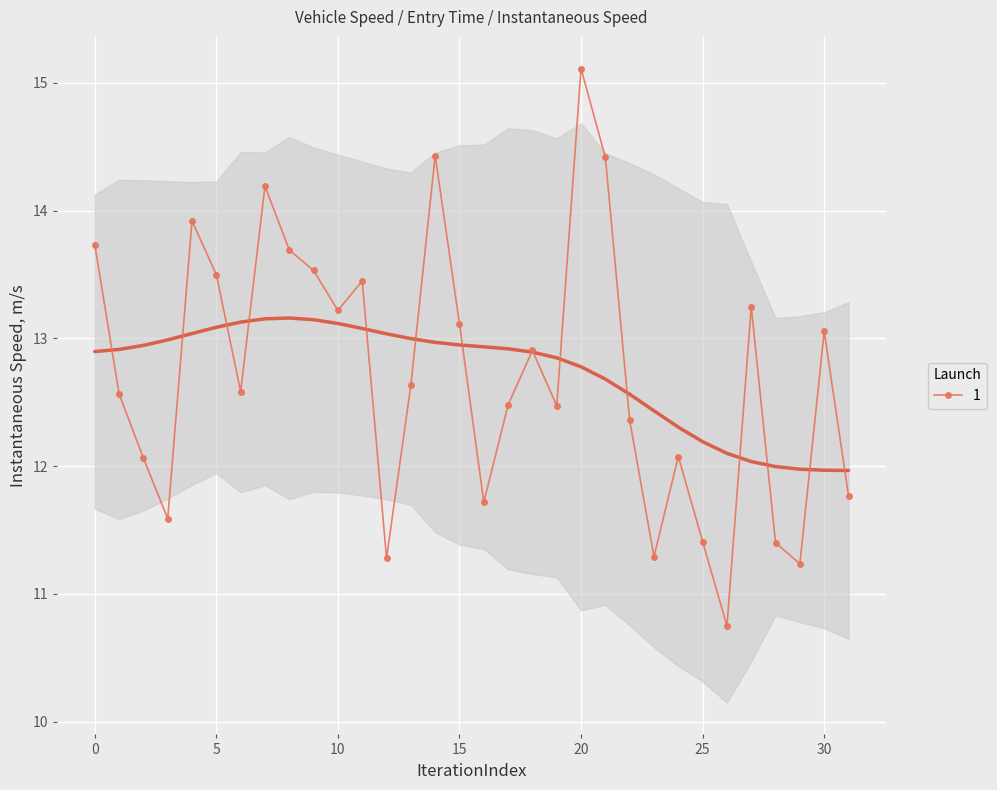

What position from the left is 11?

12